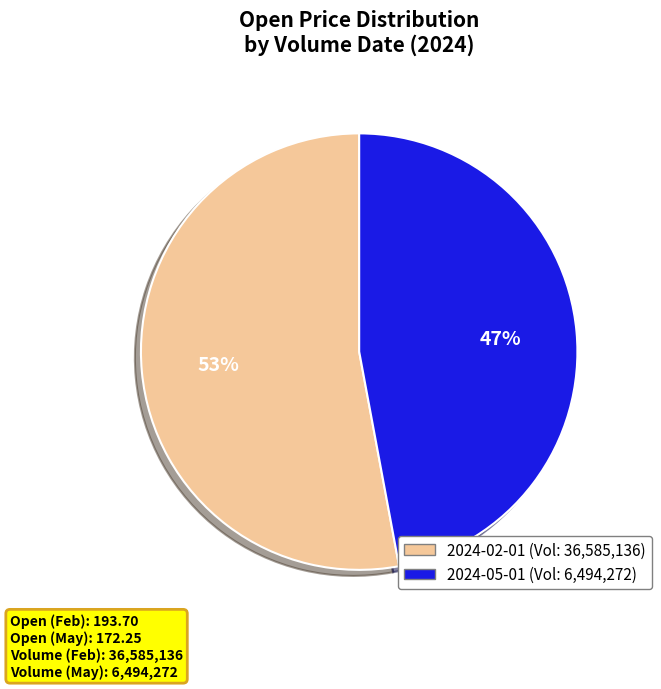

To the nearest percent, what is the average slice percentage?

50%